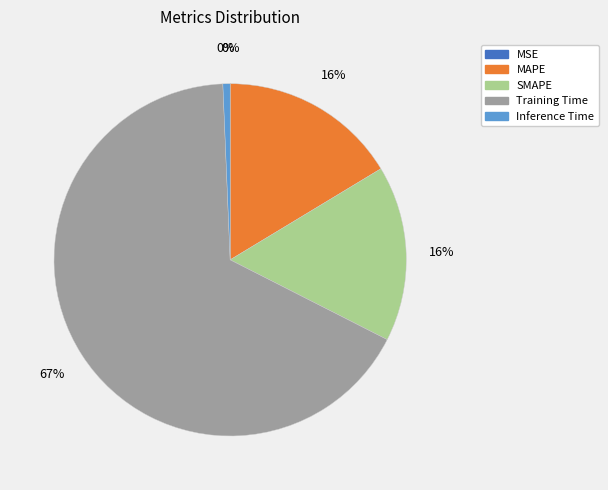

Is it true that SMAPE is 16% of the pie?

True